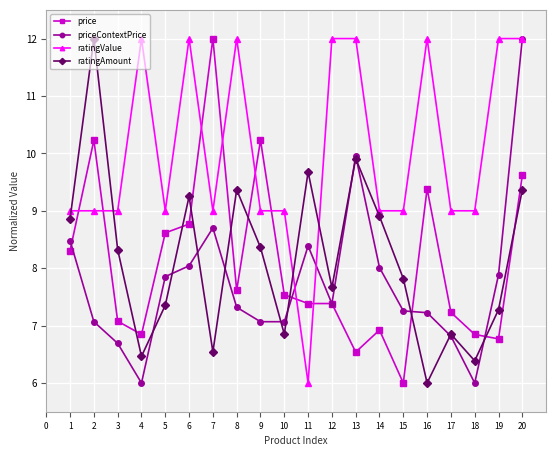

What is the difference between the highest and lowest values at 15?

3.0